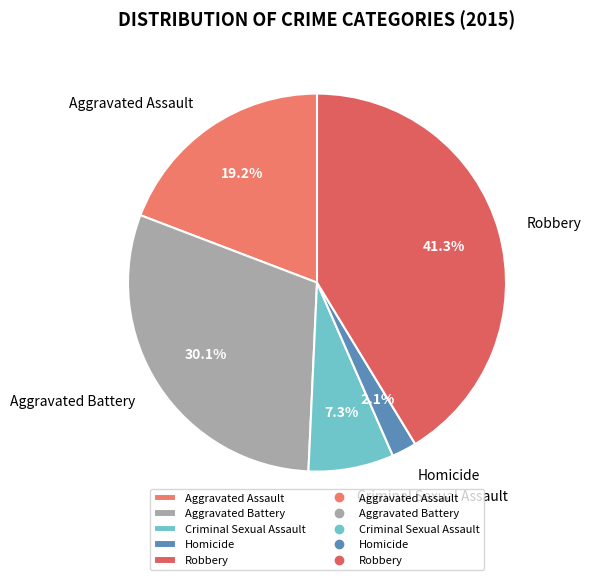

Is it true that Criminal Sexual Assault is 1% of the pie?

False